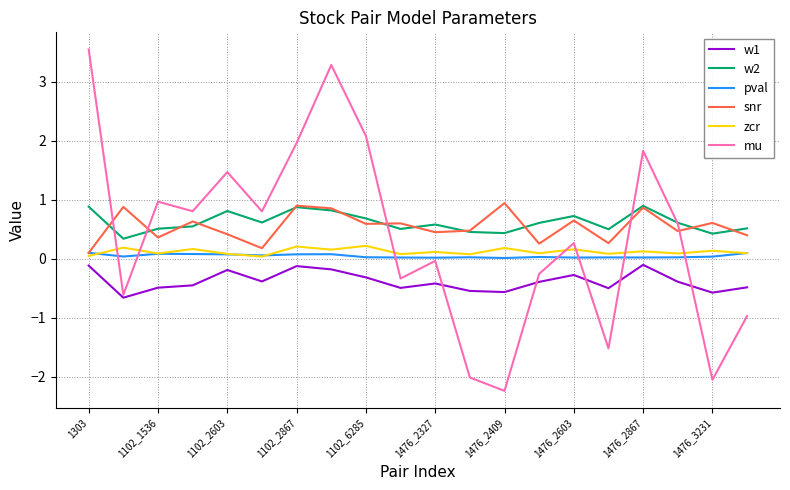

What is the smallest value displayed?

-2.2